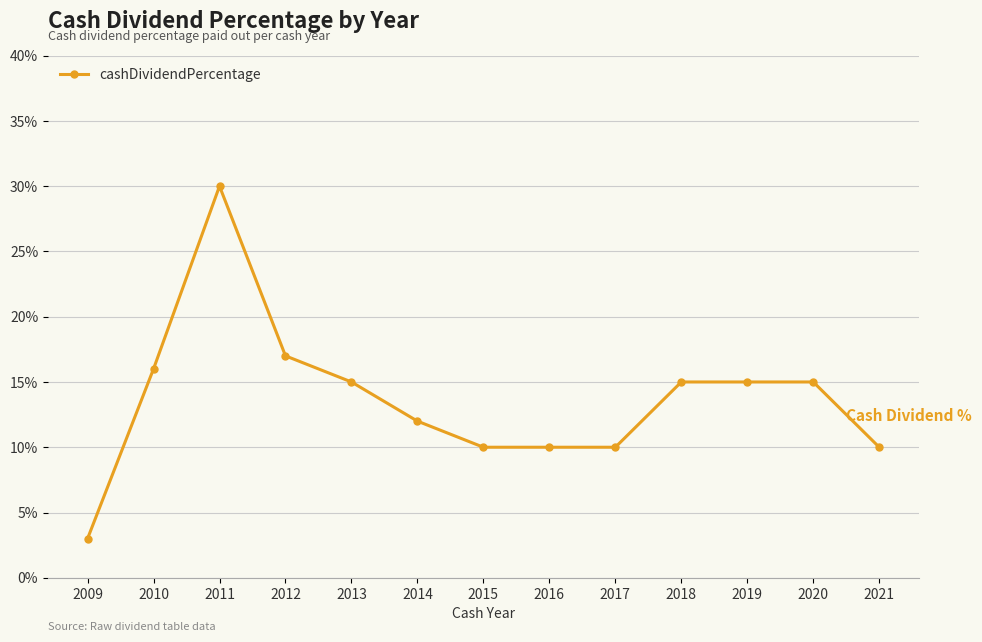

Rank the categories by value from lowest to highest.

2009, 2015, 2016, 2017, 2021, 2014, 2013, 2018, 2019, 2020, 2010, 2012, 2011